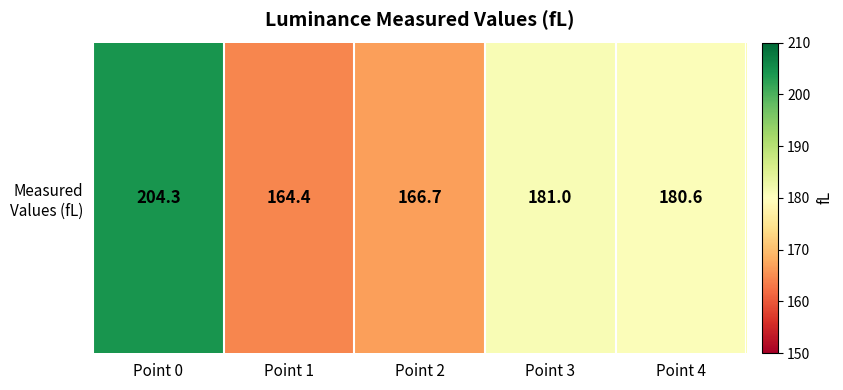

Reading left to right, transcribe all the data shown in this chart.

Point 0=204.3	Point 1=164.4	Point 2=166.7	Point 3=181.0	Point 4=180.6